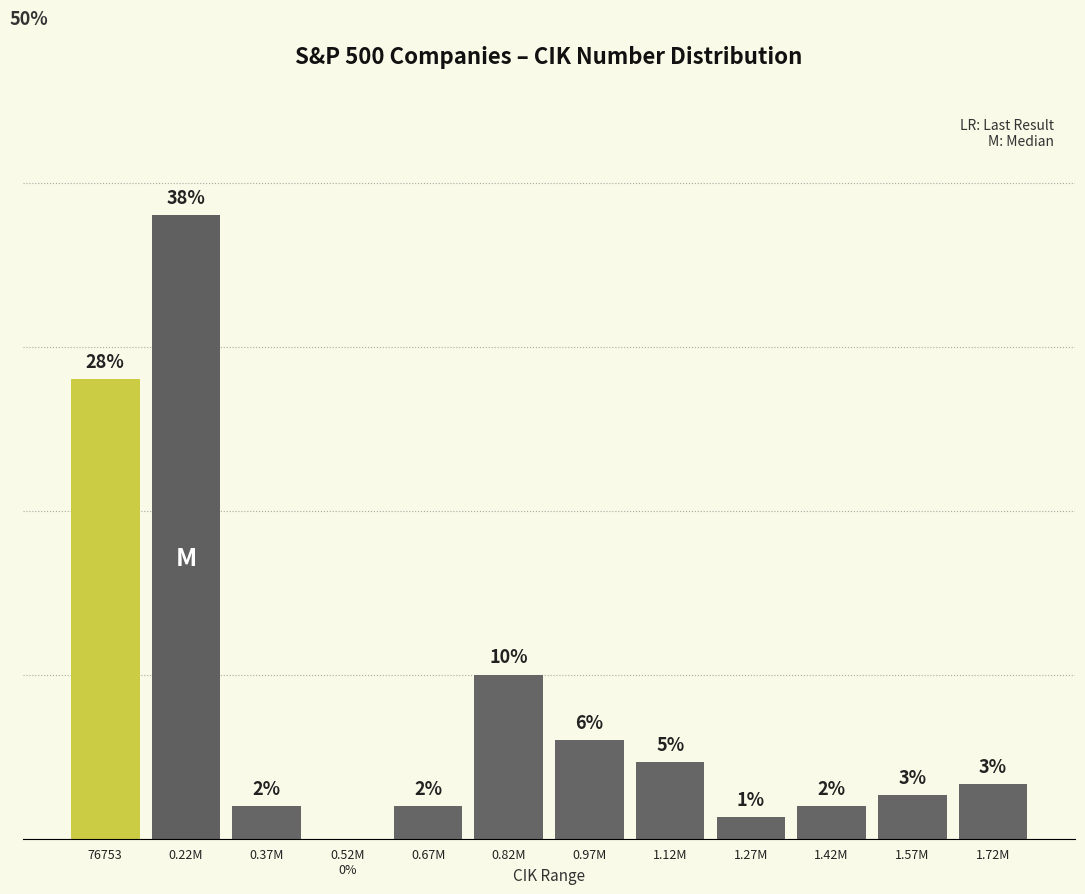

At which category does the chart reach its peak across all series?

0.22M